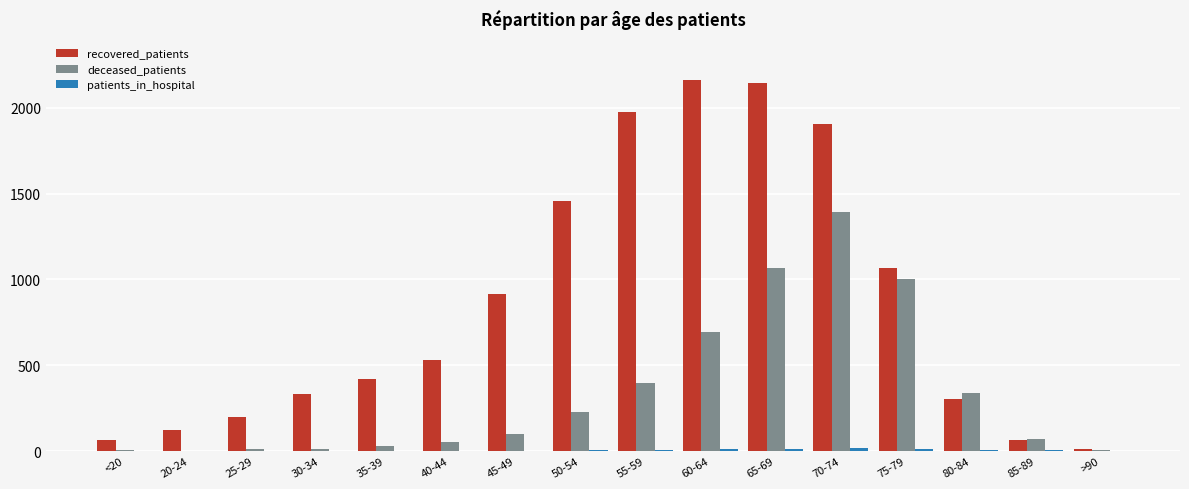

Which series changed the most between 30-34 and 70-74?

recovered_patients